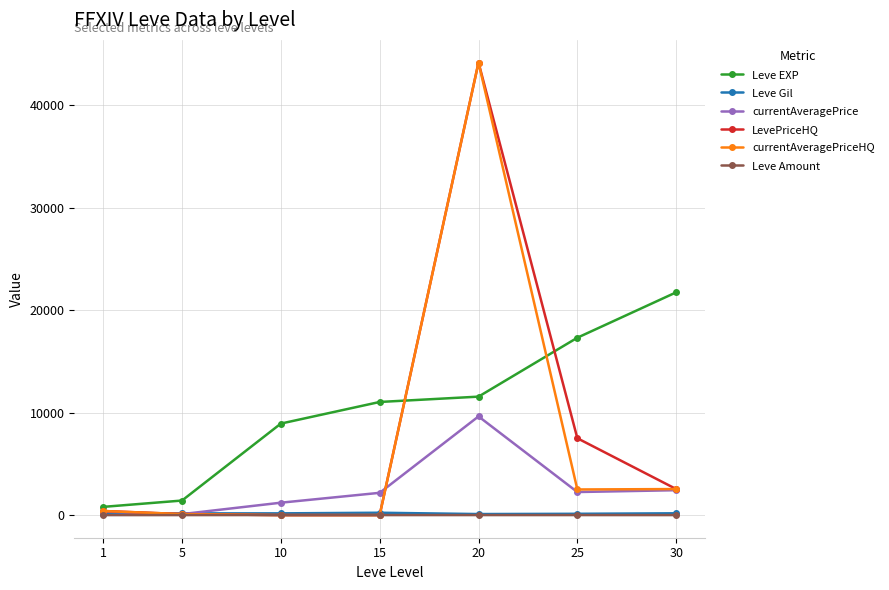

Where is the first local minimum for currentAveragePrice?

5